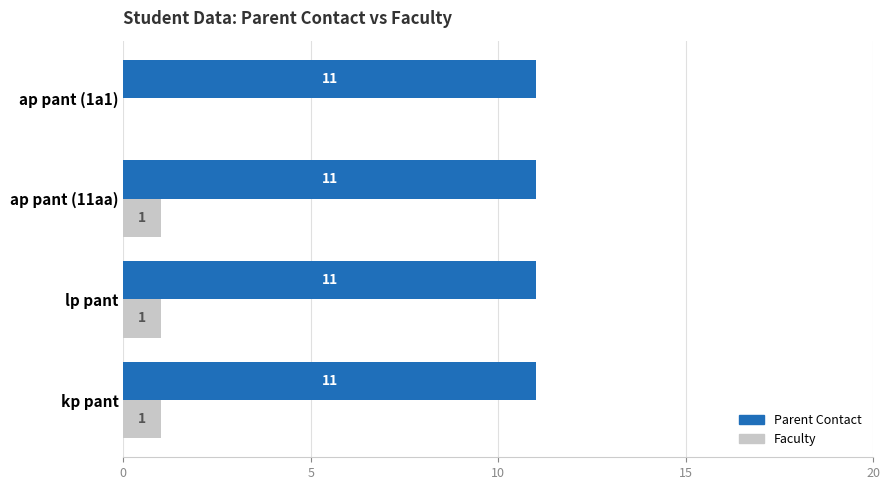

Is the value of Parent Contact at lp pant greater than the value of Faculty at ap pant (1a1)?

Yes